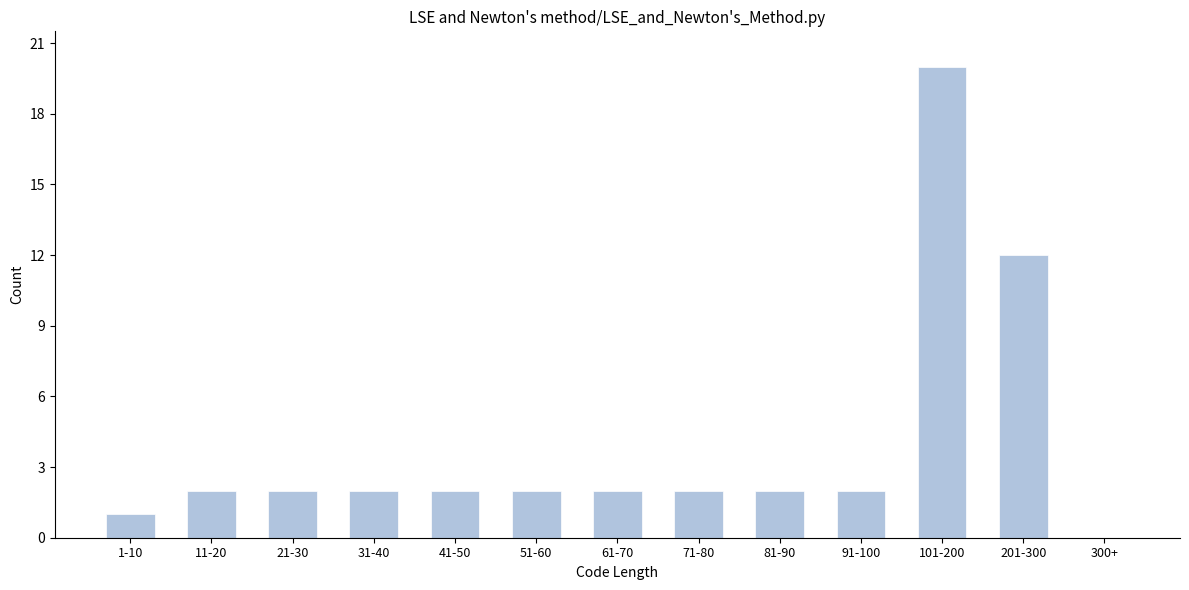

Reading left to right, transcribe all the data shown in this chart.

1-10=1	11-20=2	21-30=2	31-40=2	41-50=2	51-60=2	61-70=2	71-80=2	81-90=2	91-100=2	101-200=20	201-300=12	300+=0